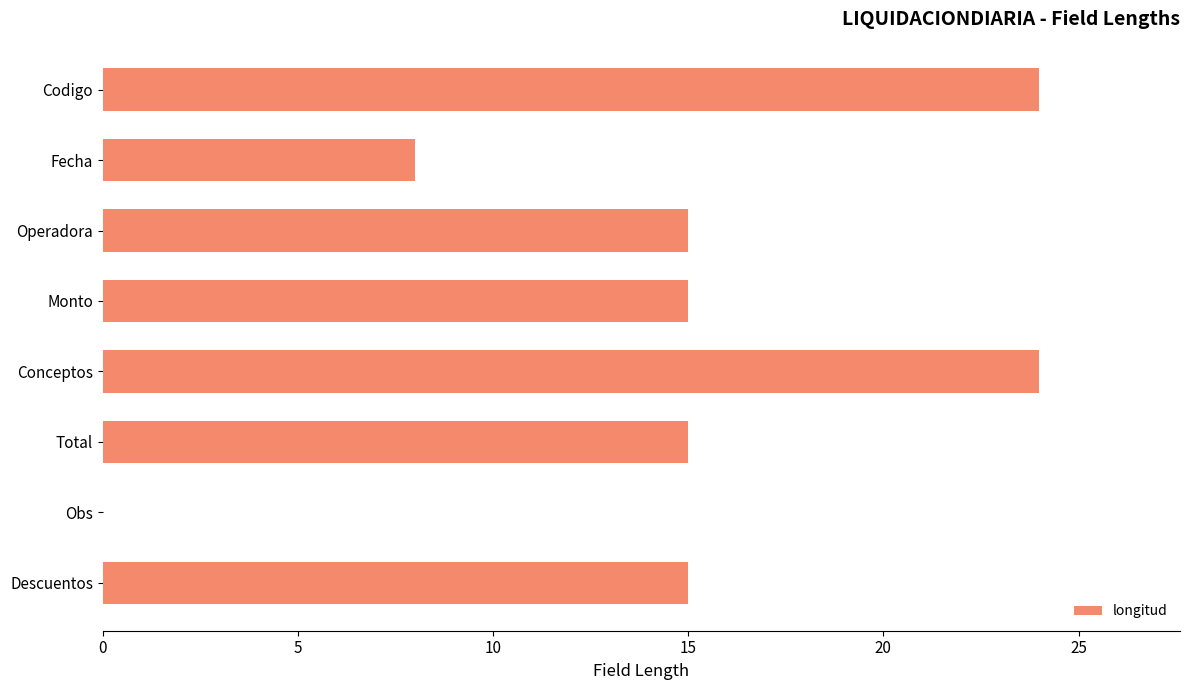

Which has a higher value, Conceptos or Descuentos?

Conceptos